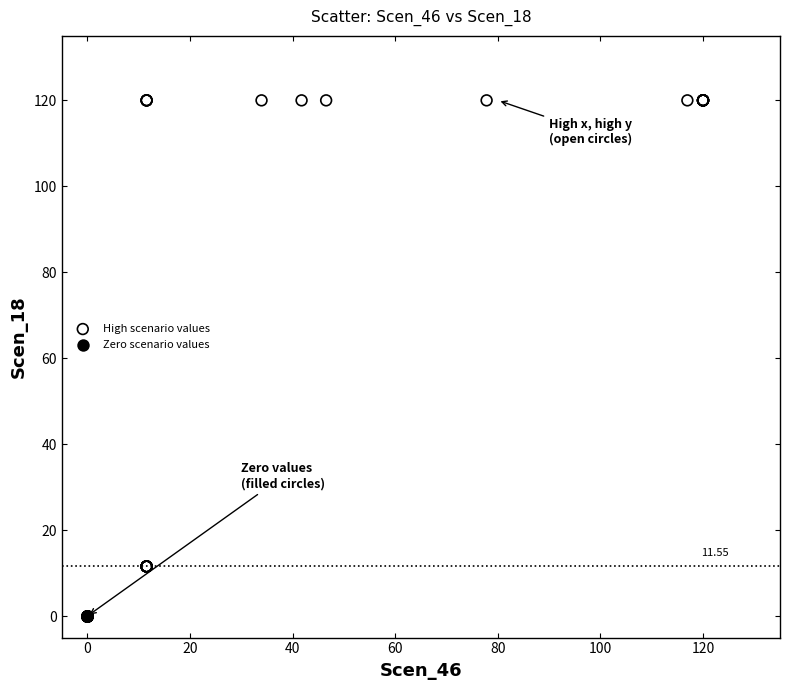

Which series contains the lowest Y value?

Zero scenario values